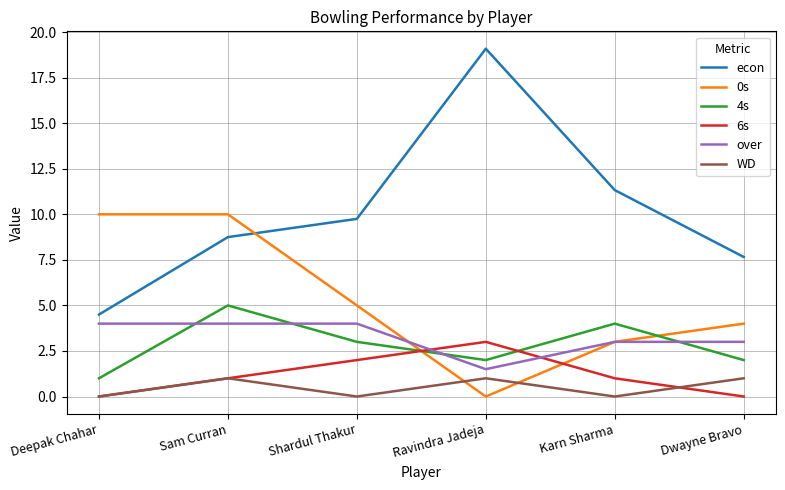

What is the difference between the 4s values at Sam Curran and Deepak Chahar?

4.0